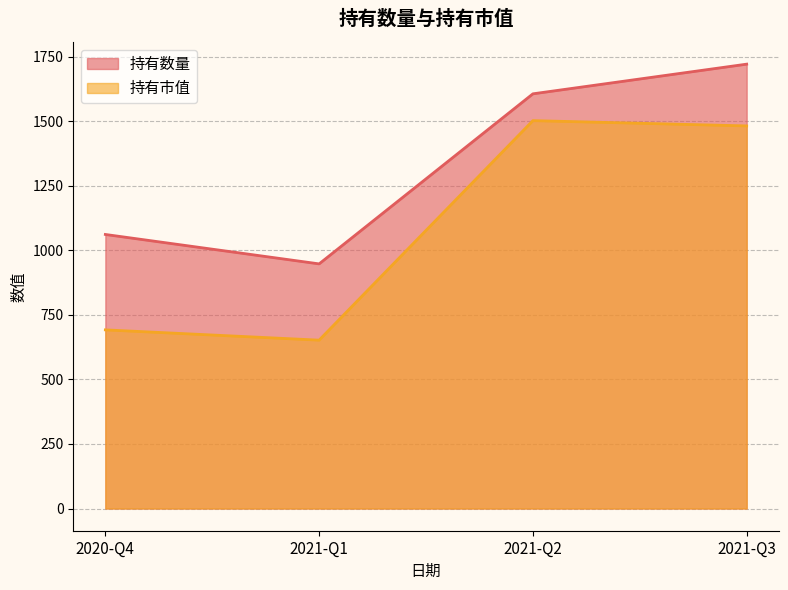

Count the number of categories in the chart.

4